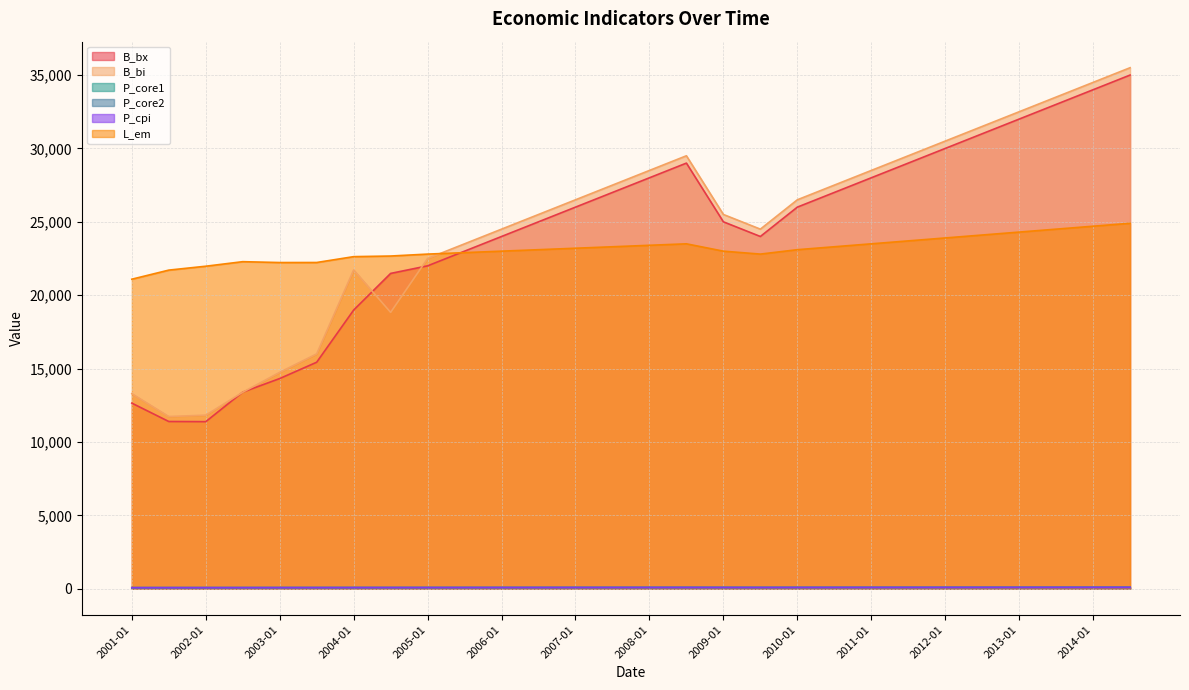

What position from the left is 2001-01?

1